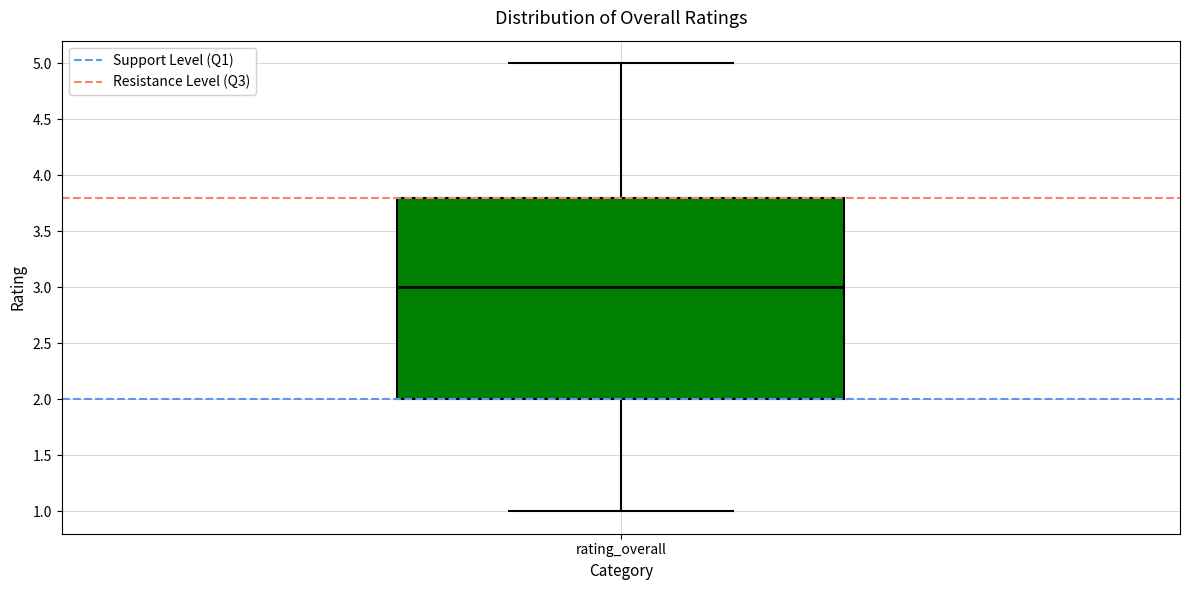

Where does the upper whisker of the box for rating_overall end on the y-axis? The values are not printed on the chart, so give them approximately, as read against the axis.

5.0